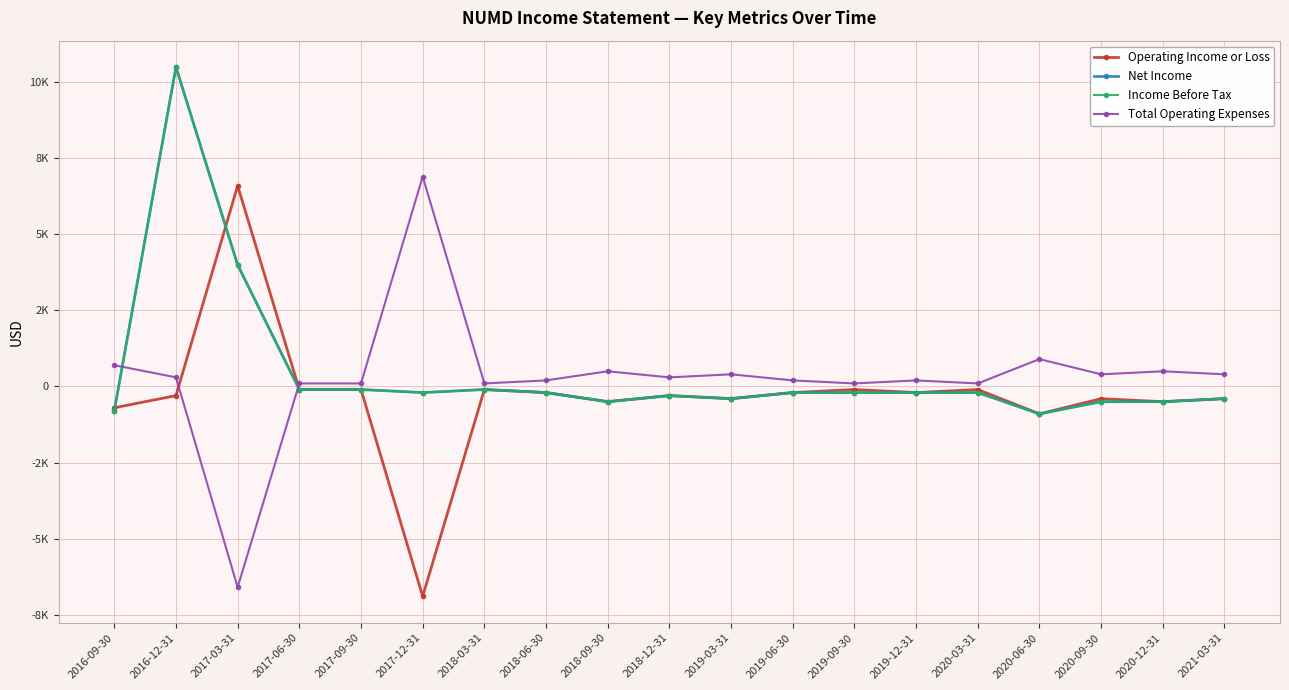

True or false: Total Operating Expenses has more than 0 interior local peaks.

True